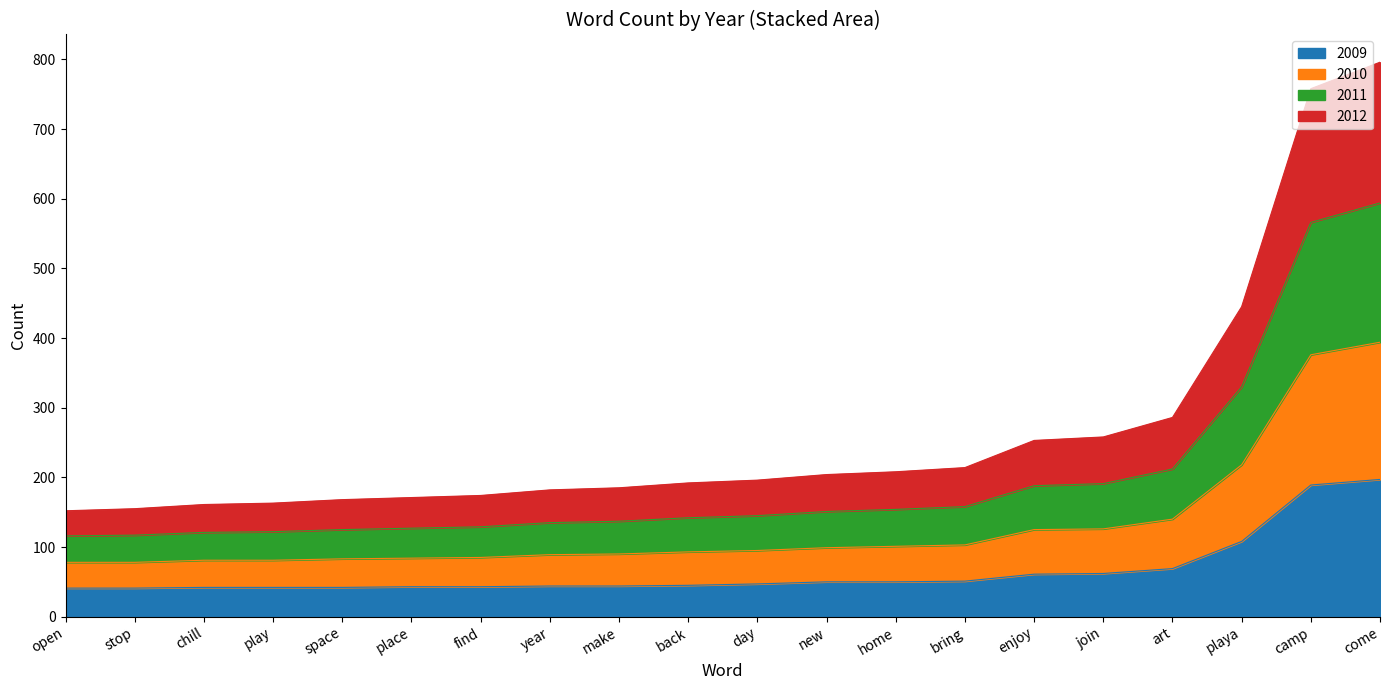

Rank the series at space from lowest to highest value.

2009, 2012, 2011, 2010